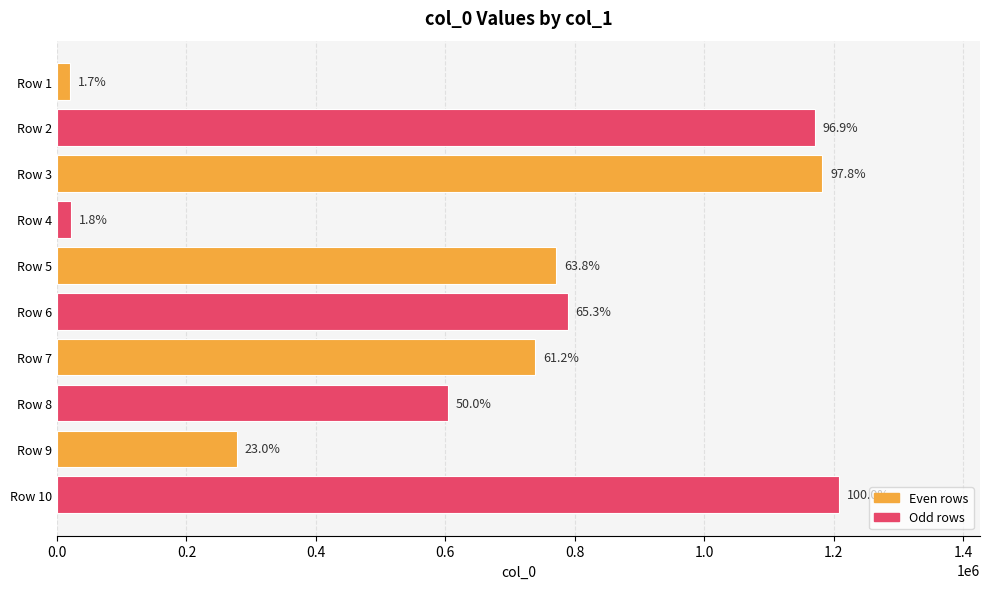

Does the chart contain any negative values?

No